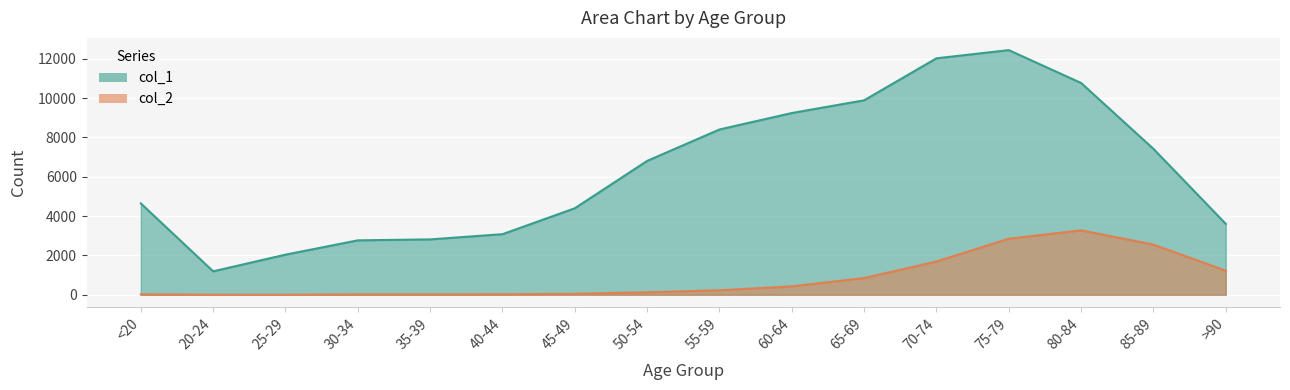

List the labels in order of col_1 value, smallest first.

20-24, 25-29, 30-34, 35-39, 40-44, >90, 45-49, <20, 50-54, 85-89, 55-59, 60-64, 65-69, 80-84, 70-74, 75-79